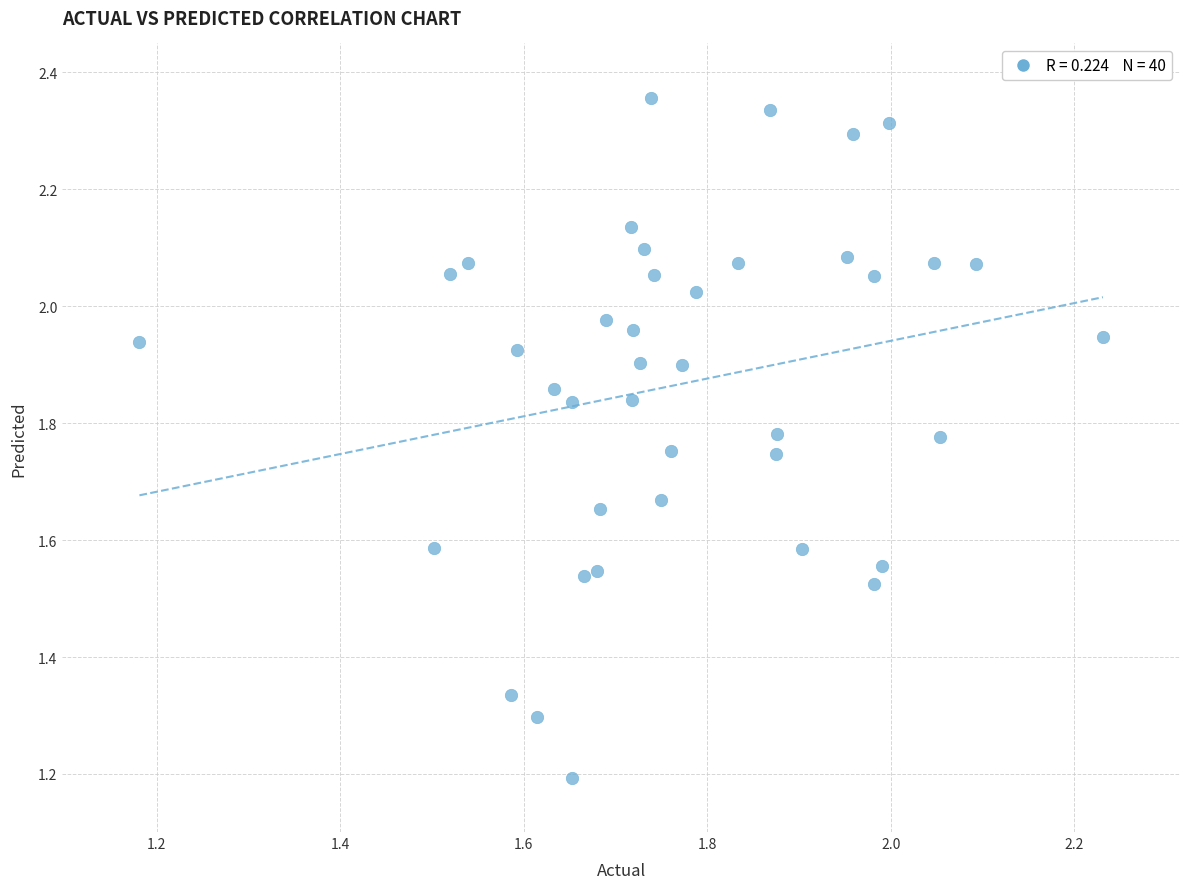

What Y value in the scatter plot is closest to 1?

1.2